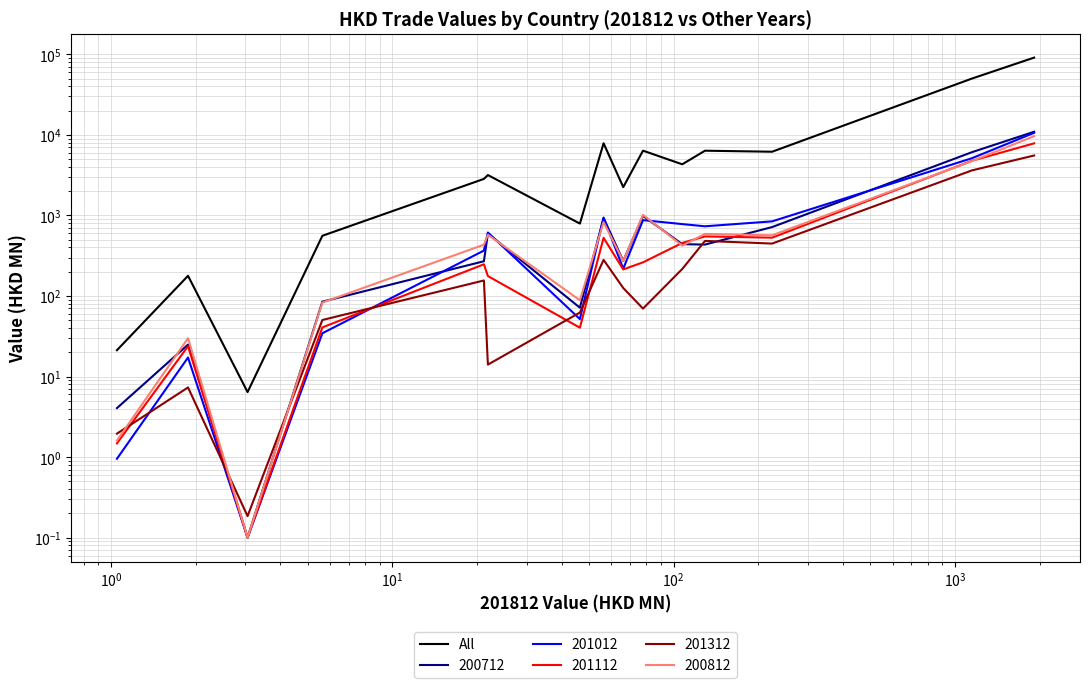

True or false: there are more than 2 points higher than both neighbors.

True